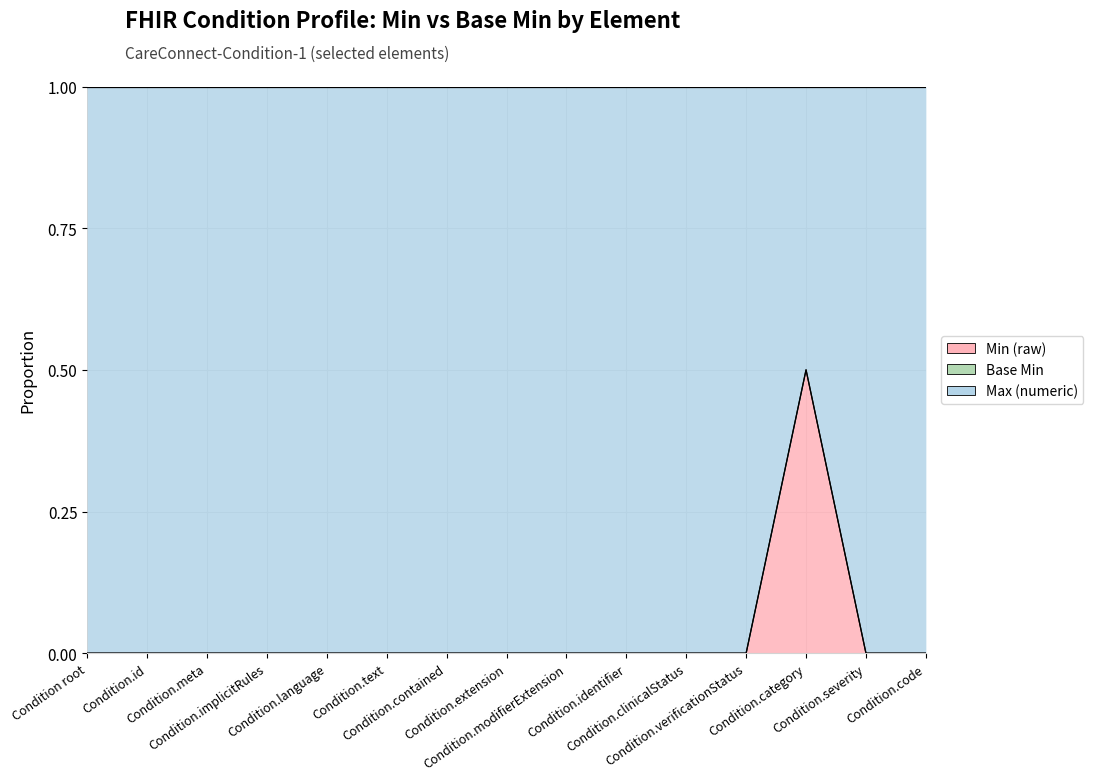

Where is Max (numeric) nearest to the value 1?

Condition root